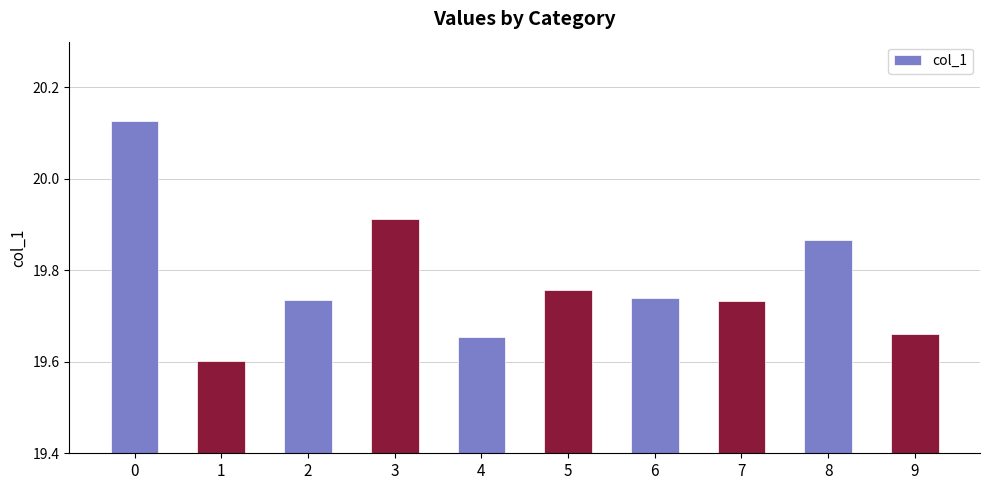

What is the sum of the values at 9 and 2?

39.4